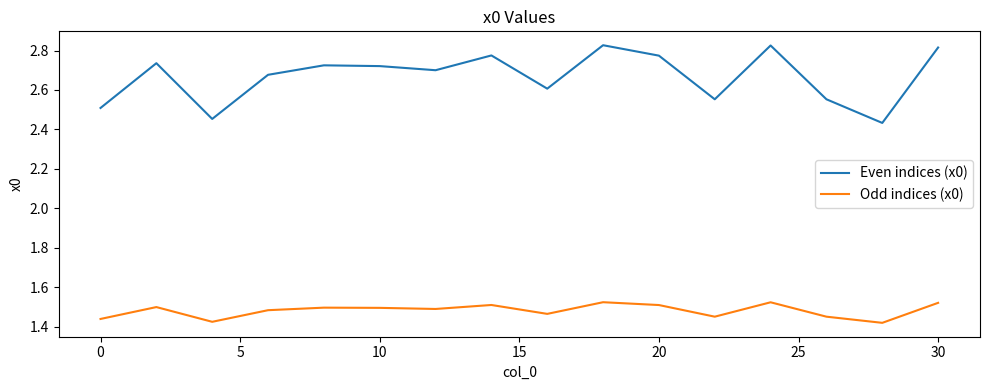

Which series has the largest total across all categories?

Even indices (x0)